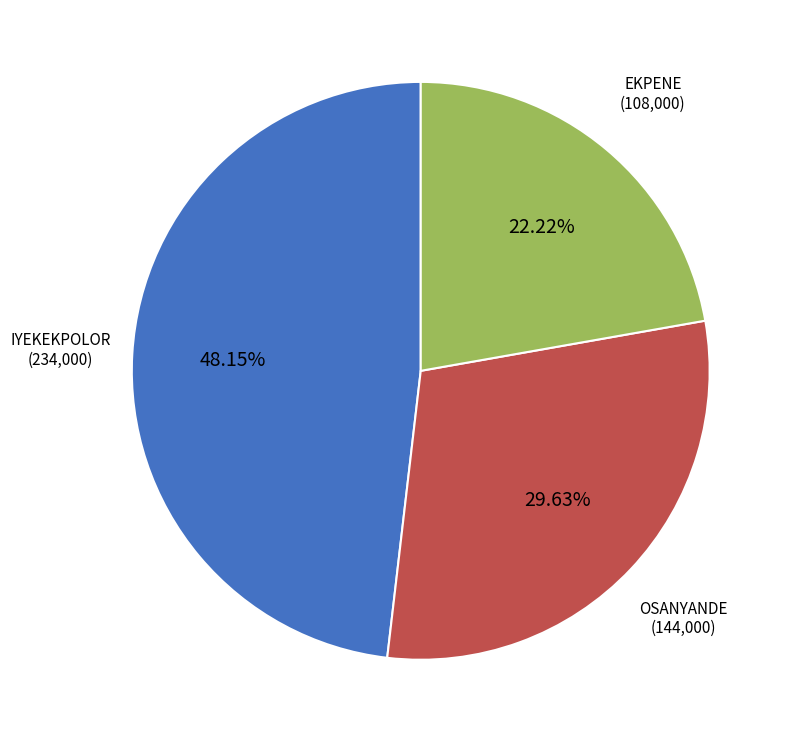

Do EKPENE and OSANYANDE together represent more than half of the pie?

Yes